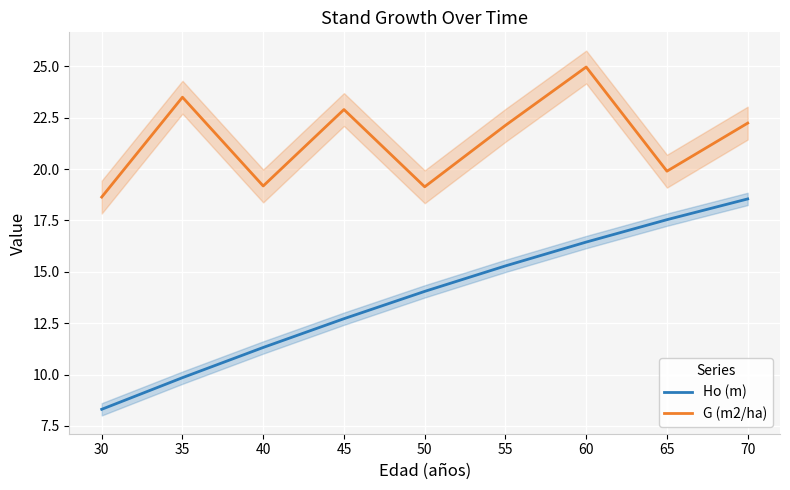

List the labels in order of Ho (m) value, smallest first.

30, 35, 40, 45, 50, 55, 60, 65, 70